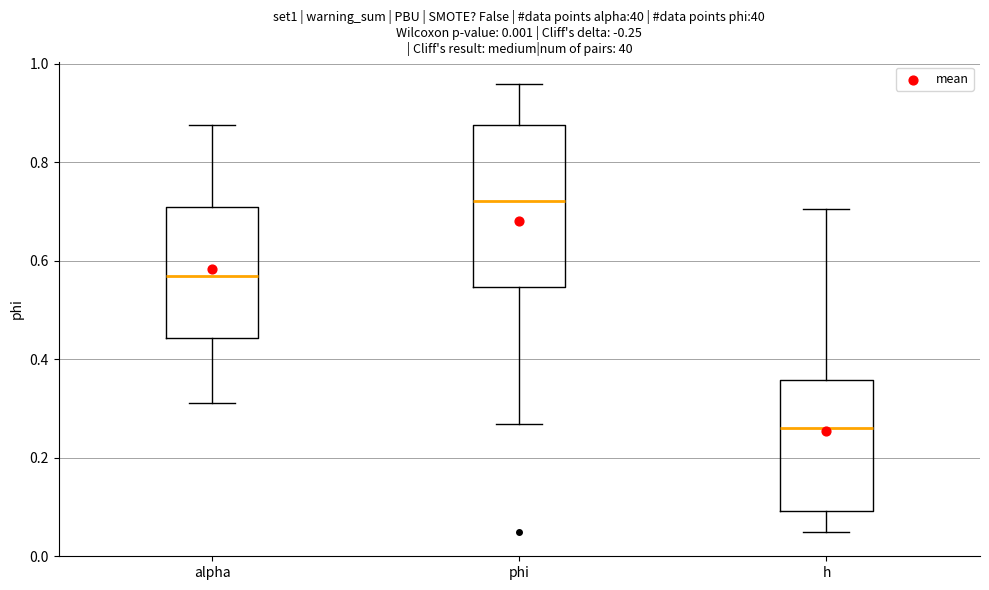

Reading left to right, transcribe this box plot: for each box, give where its median line is, the range the box spans, and where its two whiskers end, as read against the y-axis. The values are not printed on the chart, so give them approximately, as read against the axis.

alpha: median 0.56, box 0.44 to 0.70, whiskers 0.32 to 0.88
phi: median 0.72, box 0.54 to 0.88, whiskers 0.26 to 0.96
h: median 0.26, box 0.10 to 0.36, whiskers 0.04 to 0.70